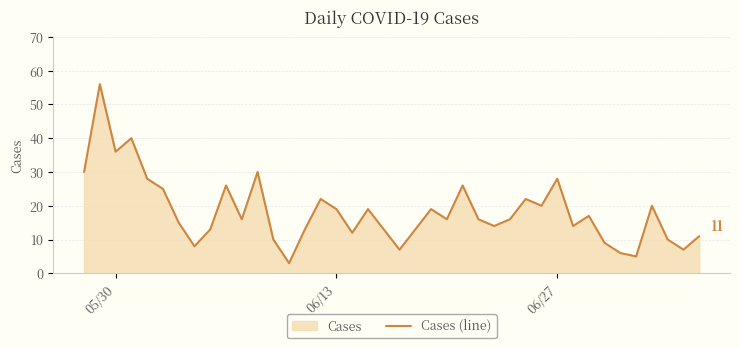

How many values are below 16?

18